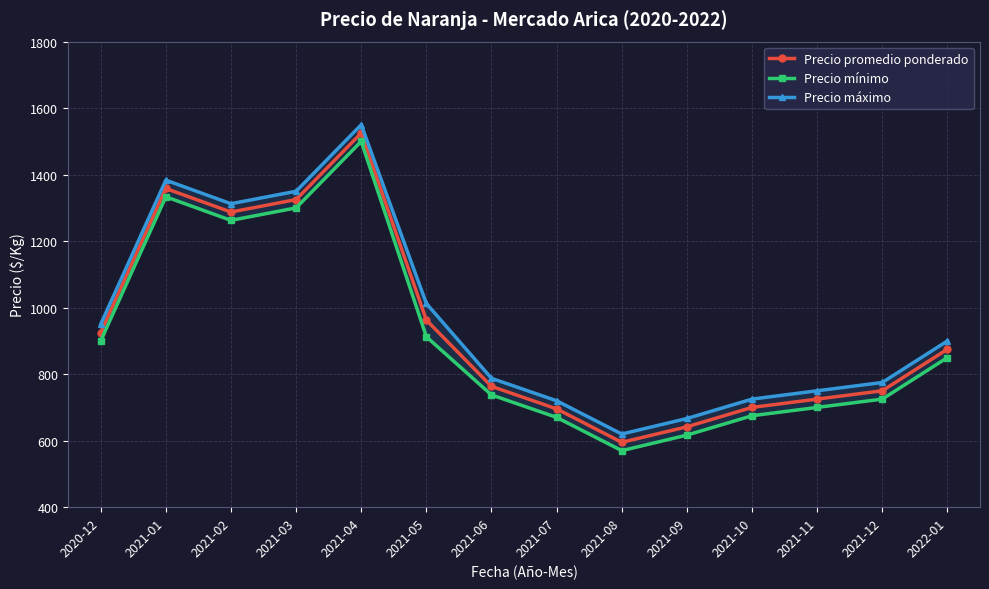

Which category has the highest value in the Precio máximo series?

2021-04